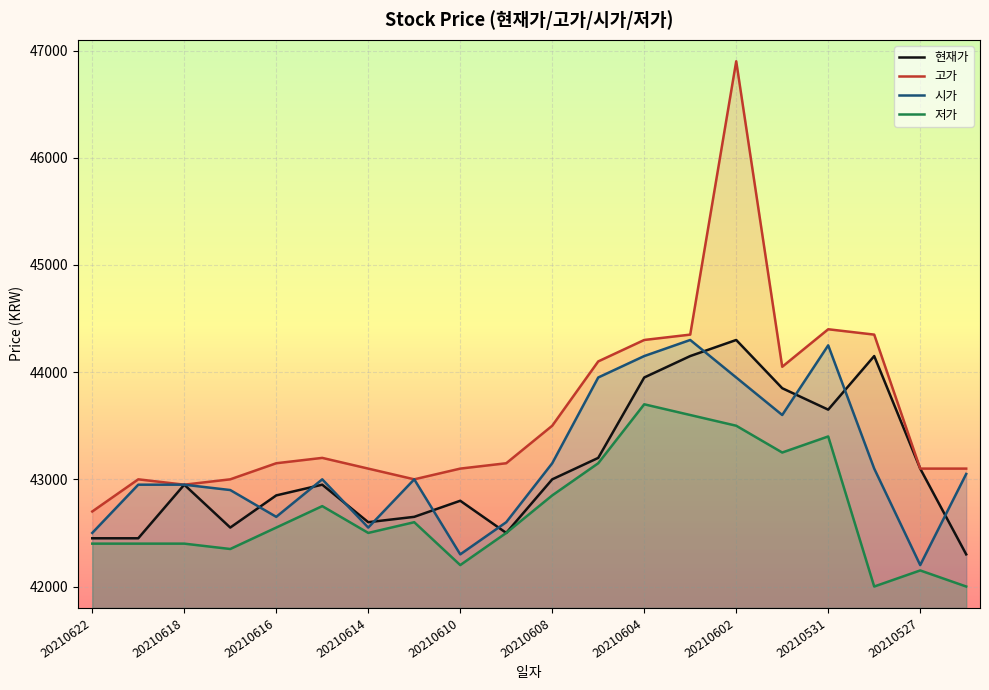

What is the approximate value of 저가 at 17?

42000